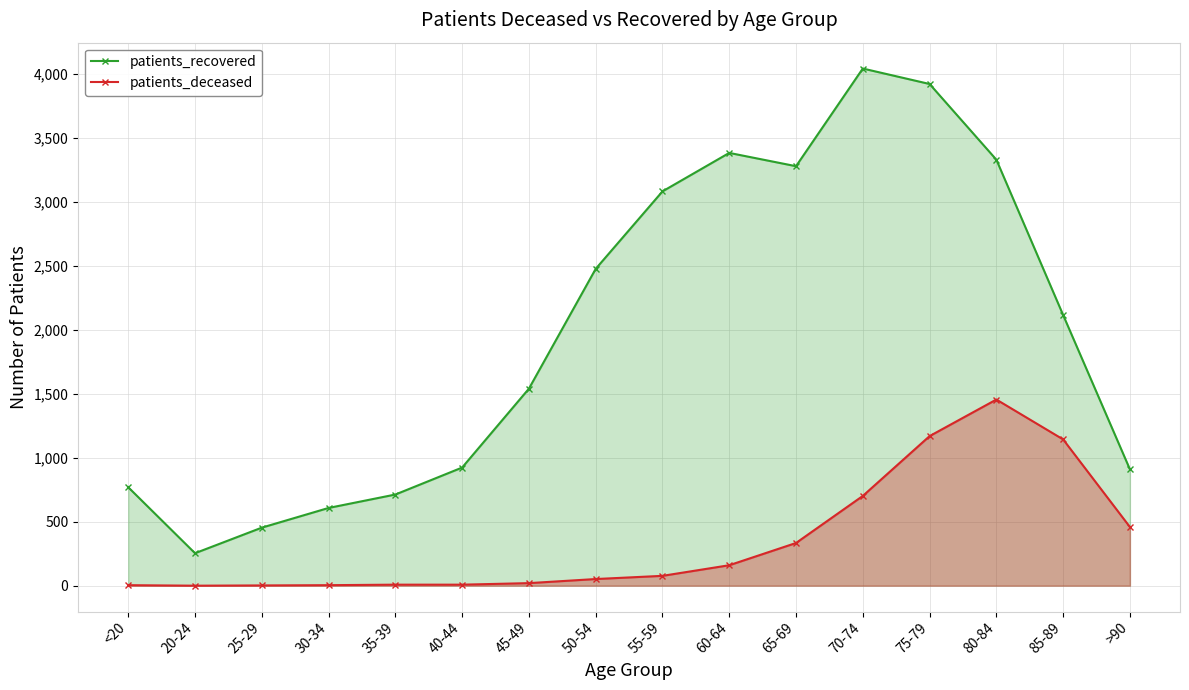

At which label is patients_recovered closest to 2149?

85-89